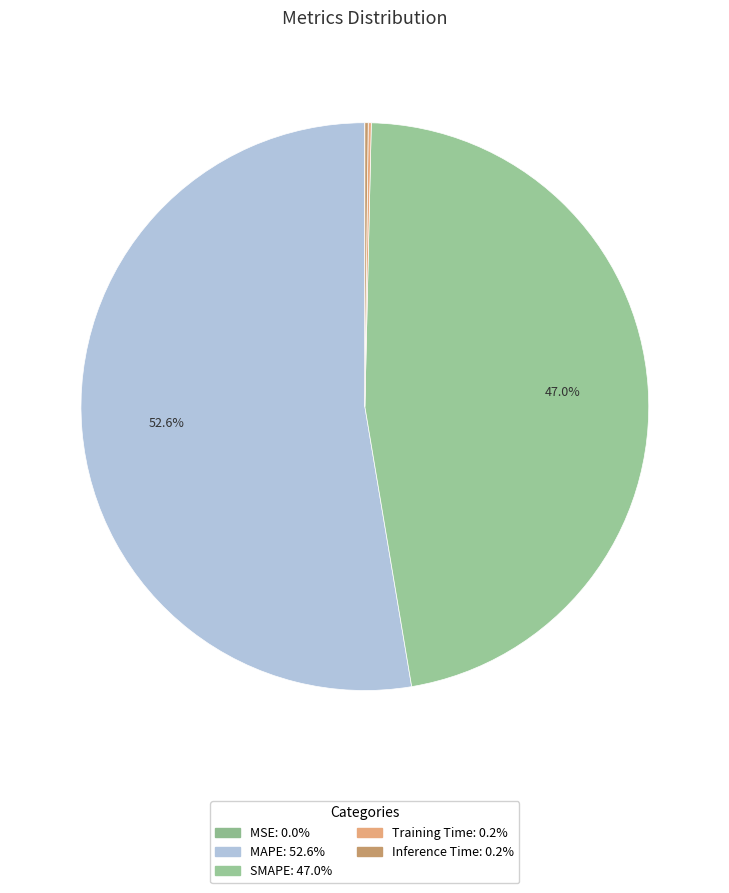

What is the smallest slice in the pie chart?

MSE